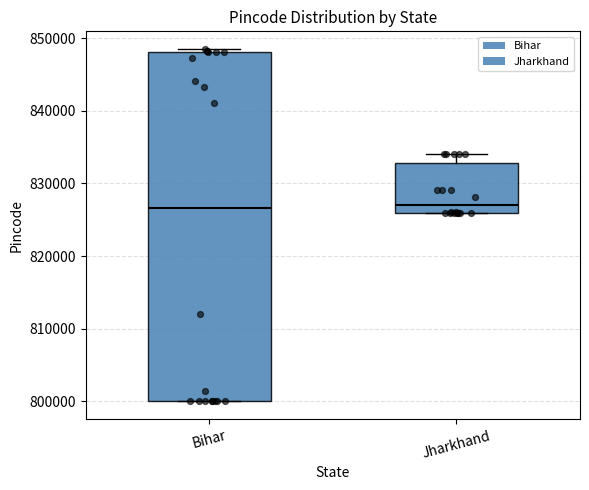

Where is the lower edge of the box for Bihar on the y-axis? The values are not printed on the chart, so give them approximately, as read against the axis.

800000